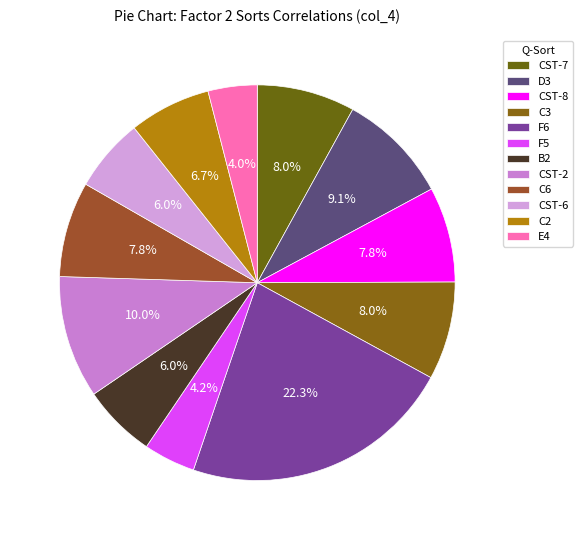

Which slice is the largest?

F6